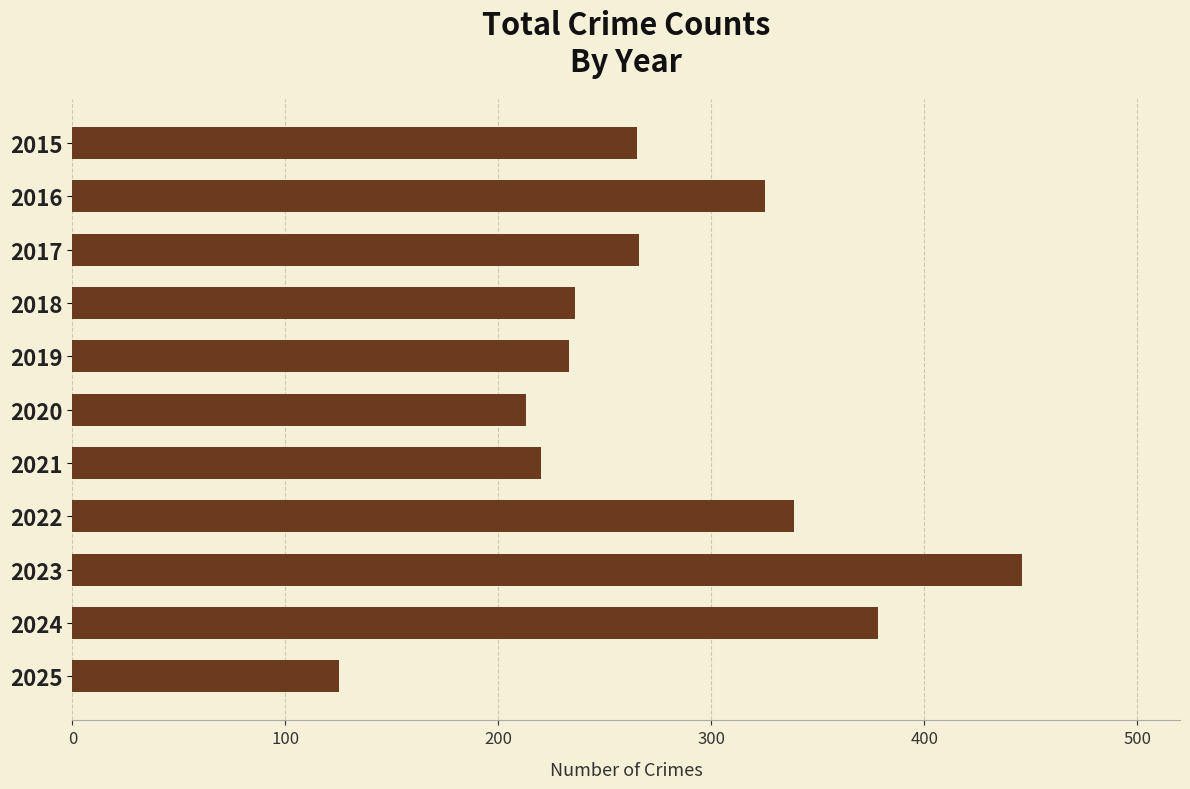

Which has a higher value, 2022 or 2025?

2022